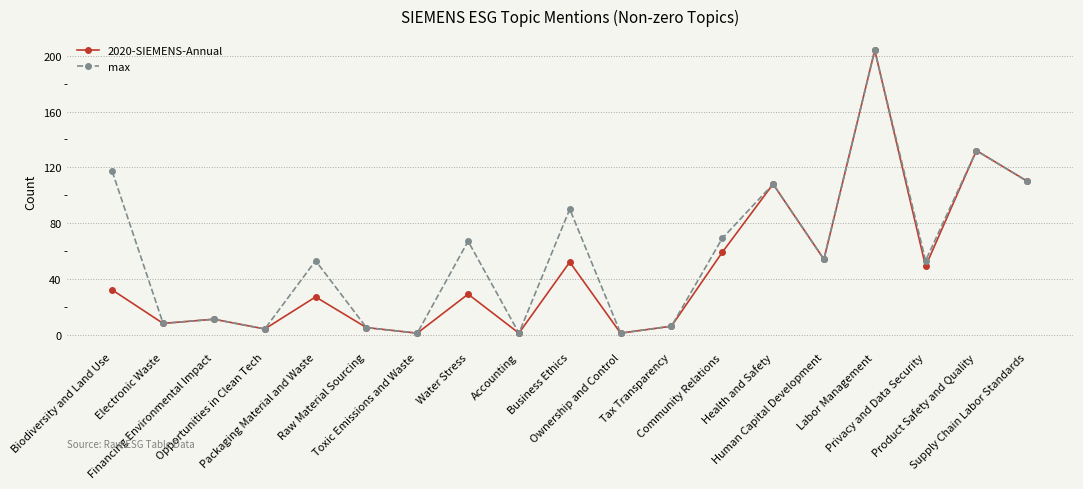

Reading left to right, list all the values displayed in this chart.

2020-SIEMENS-Annual: 32	8	11	4	27	5	1	29	1	52	1	6	59	108	54	204	49	132	110
max: 117	8	11	4	53	5	1	67	1	90	1	6	69	108	54	204	53	132	110